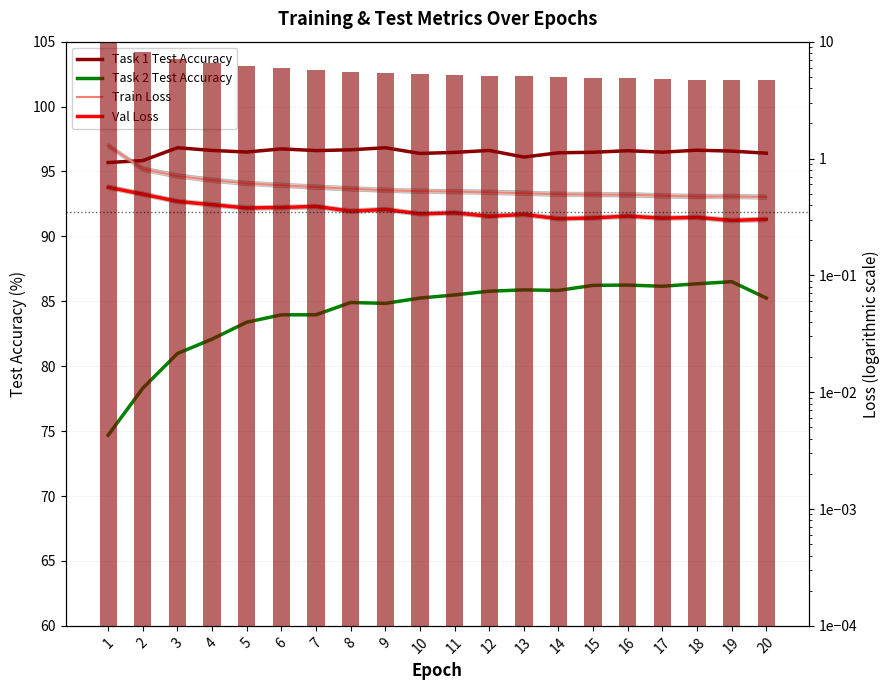

What value does the Train Loss (bars) series have at 18?

4.7